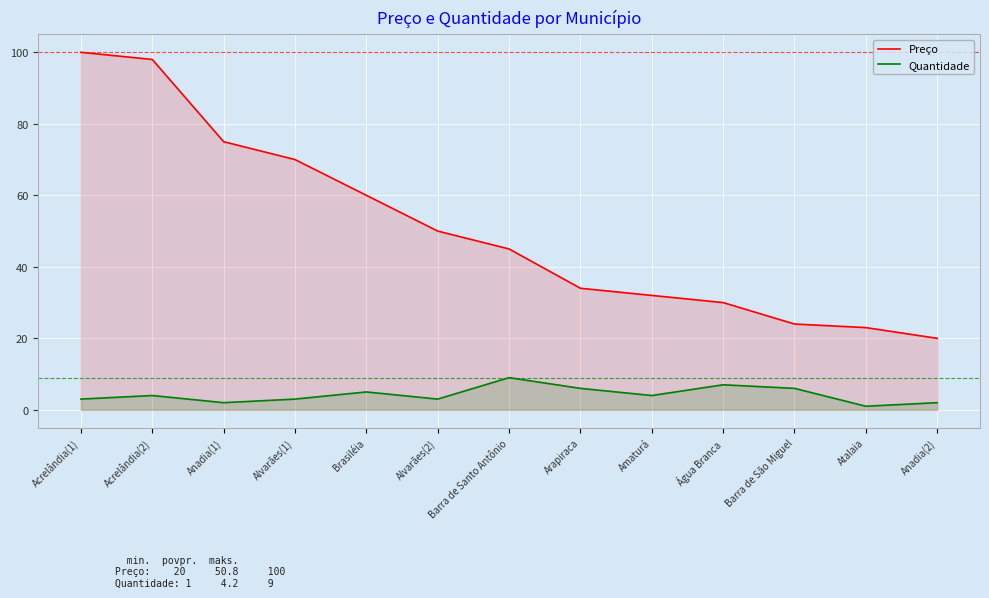

Which category has the lowest value across all series?

Atalaia